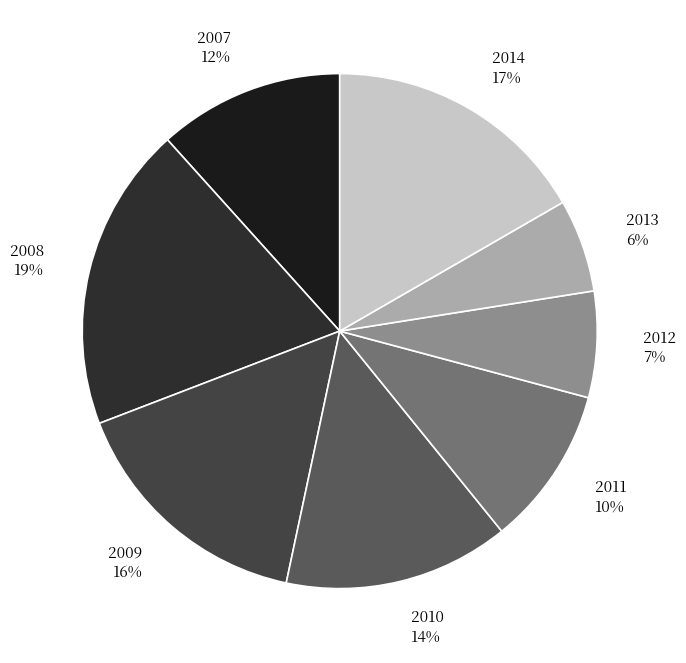

How many segments does this pie chart have?

8